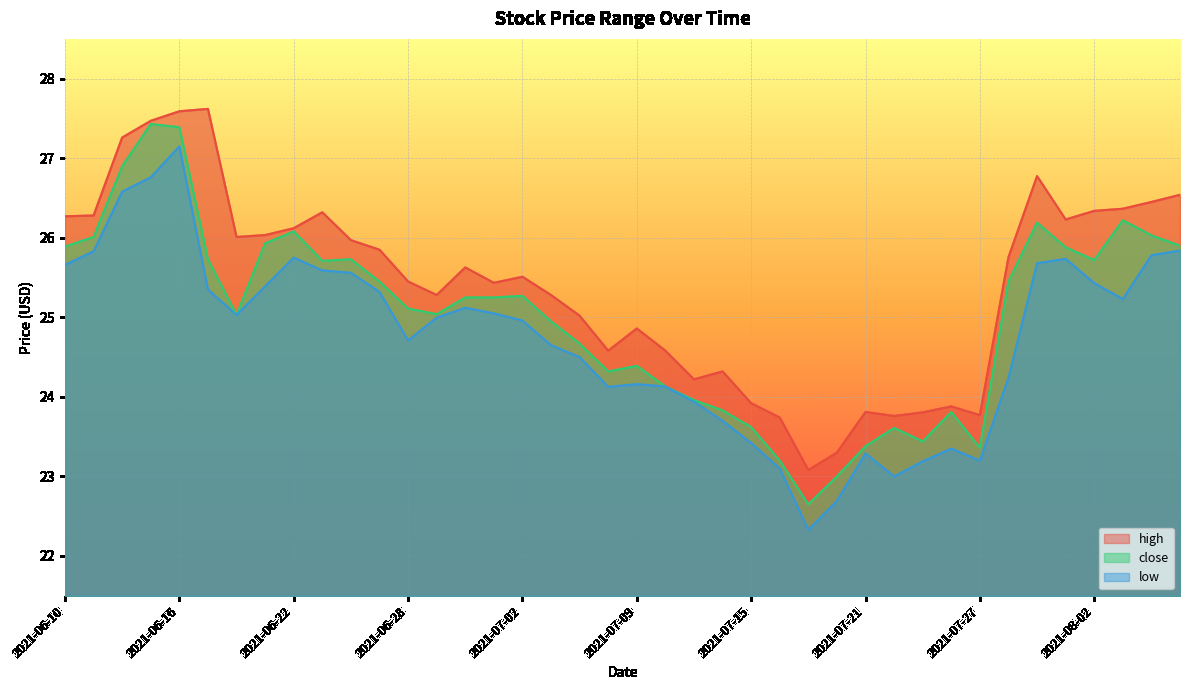

True or false: close and high cross at least once.

False